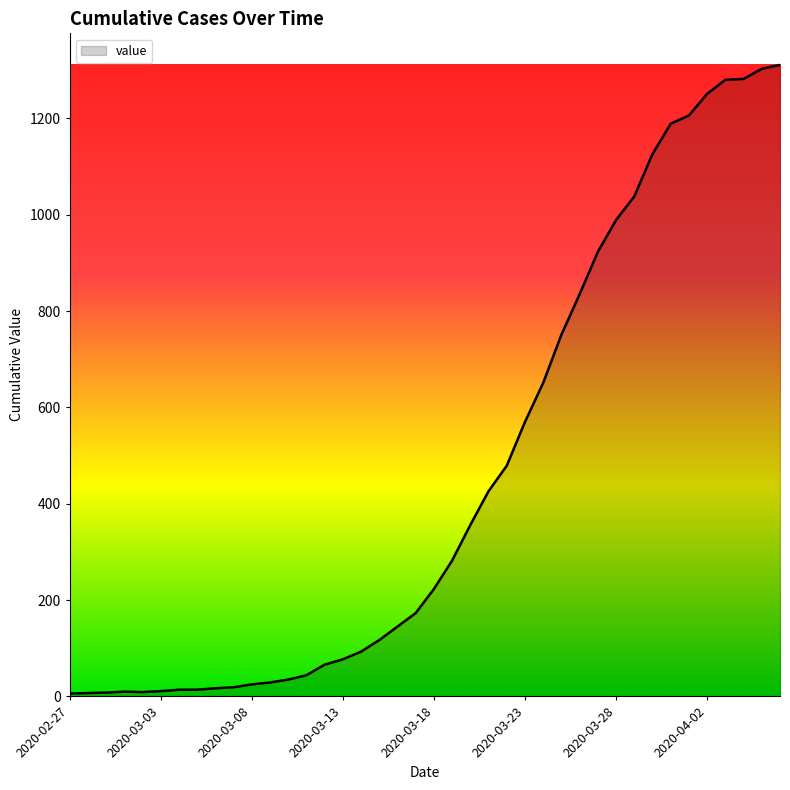

What is the greatest value displayed?

1311